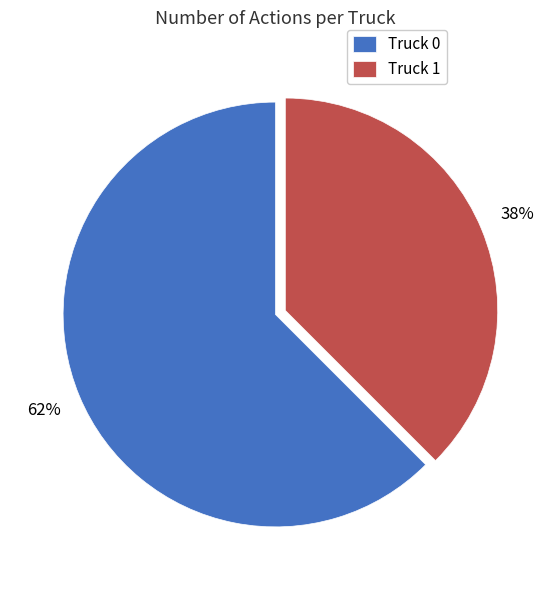

What is the smallest slice in the pie chart?

Truck 1